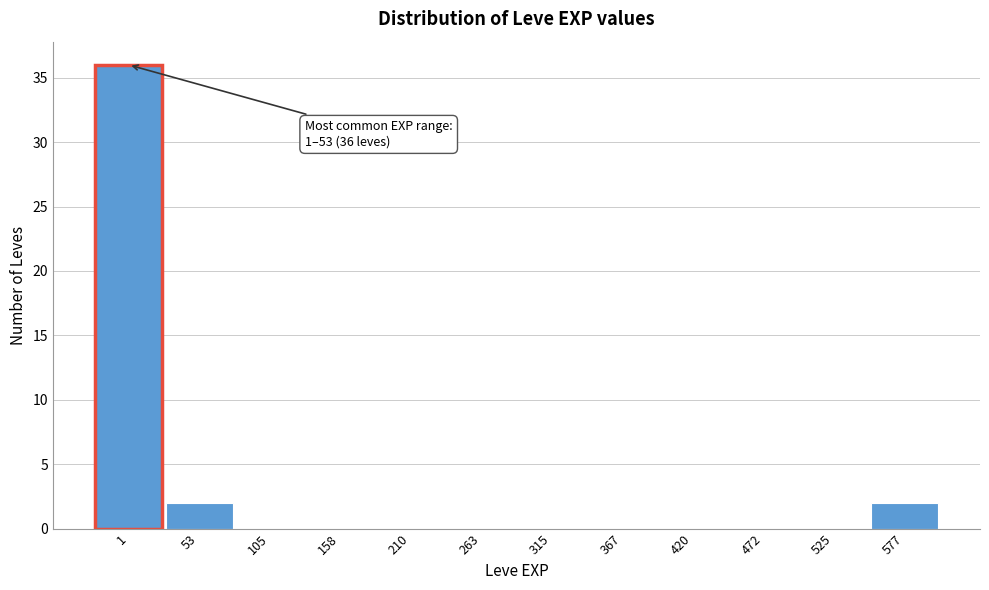

Reading left to right, extract all data points from this chart.

1=36	53=2	105=0	158=0	210=0	263=0	315=0	367=0	420=0	472=0	525=0	577=2